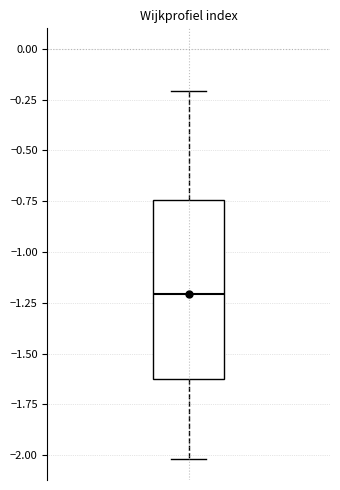

Where is the lower edge of the box on the y-axis? The values are not printed on the chart, so give them approximately, as read against the axis.

-1.65